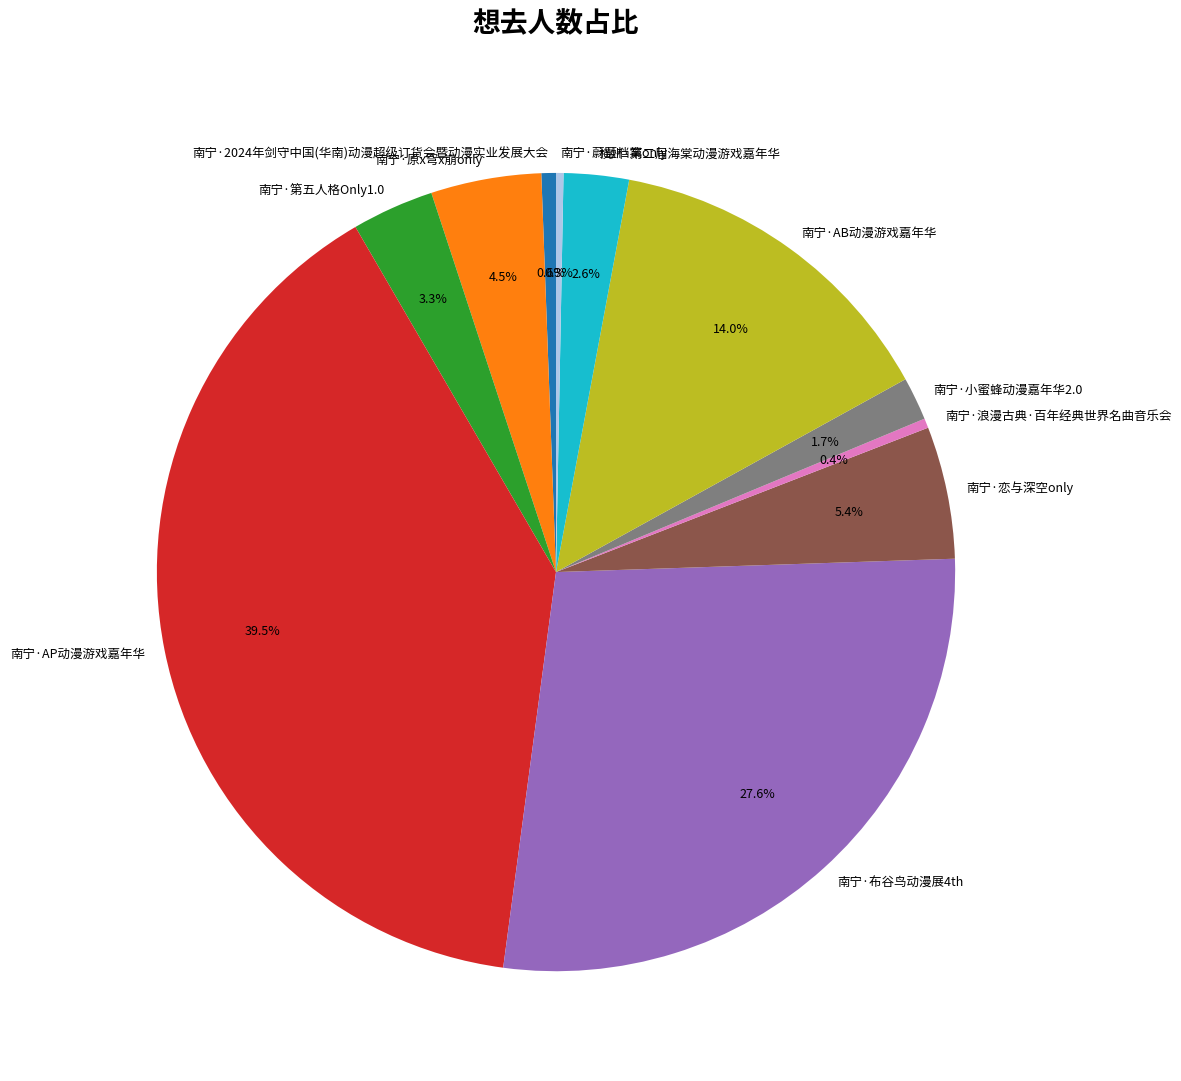

Approximately how many times larger is the value at 南宁·蔚蓝档案only compared to 南宁·恋与深空only?

0.1